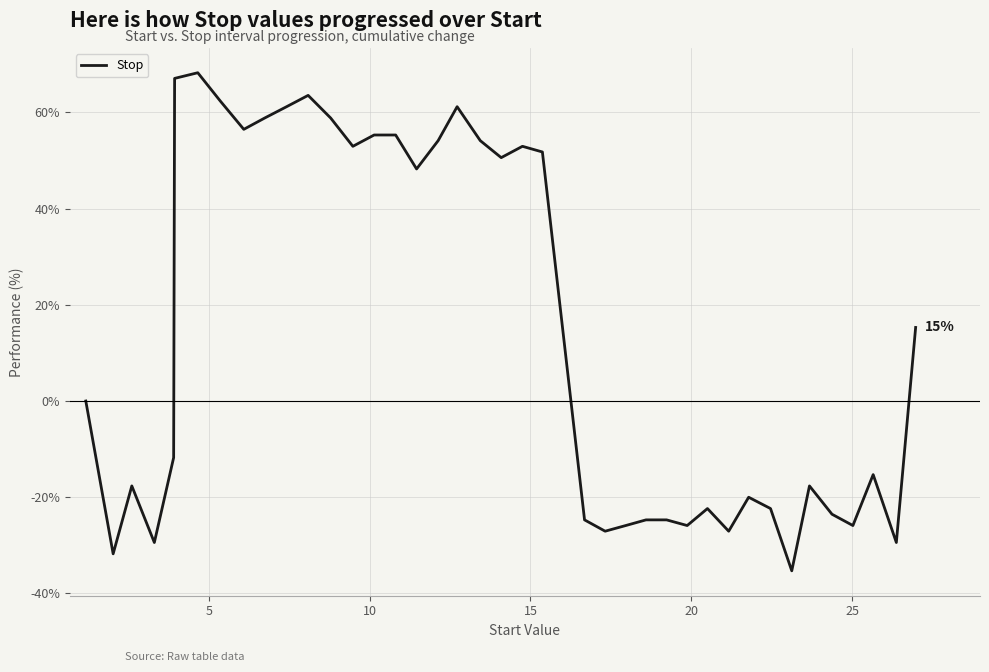

What is the maximum value shown in the chart?

68.2